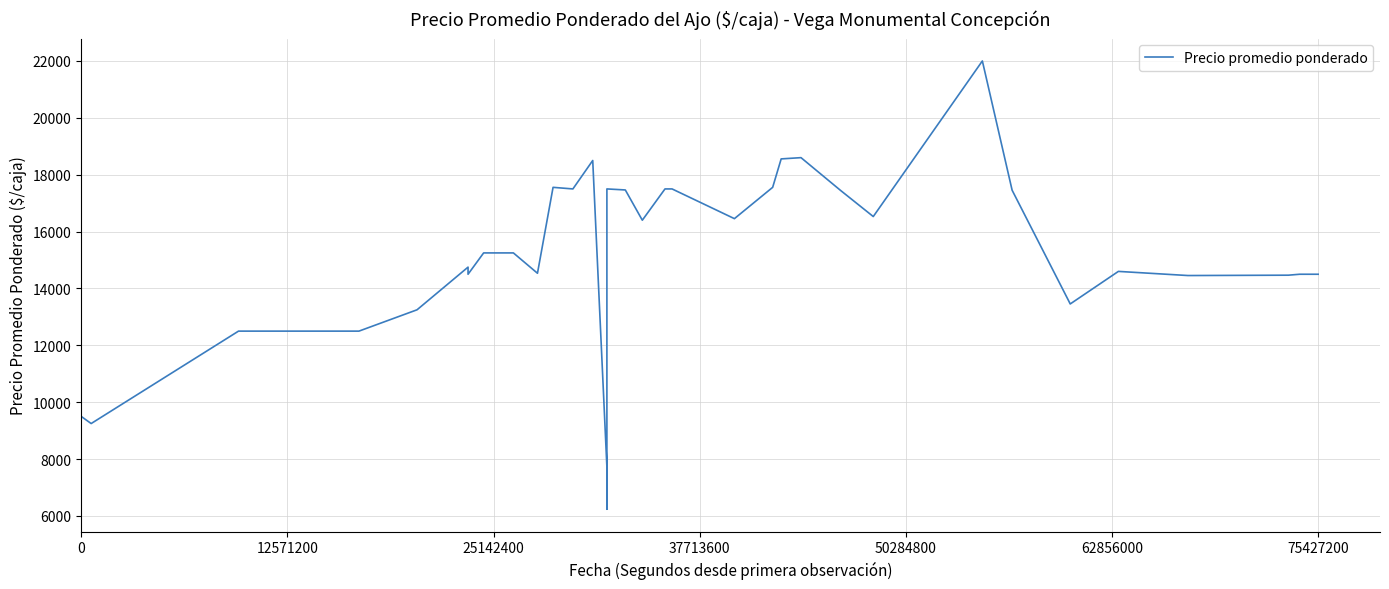

What is the difference between the second highest and minimum values?

12363